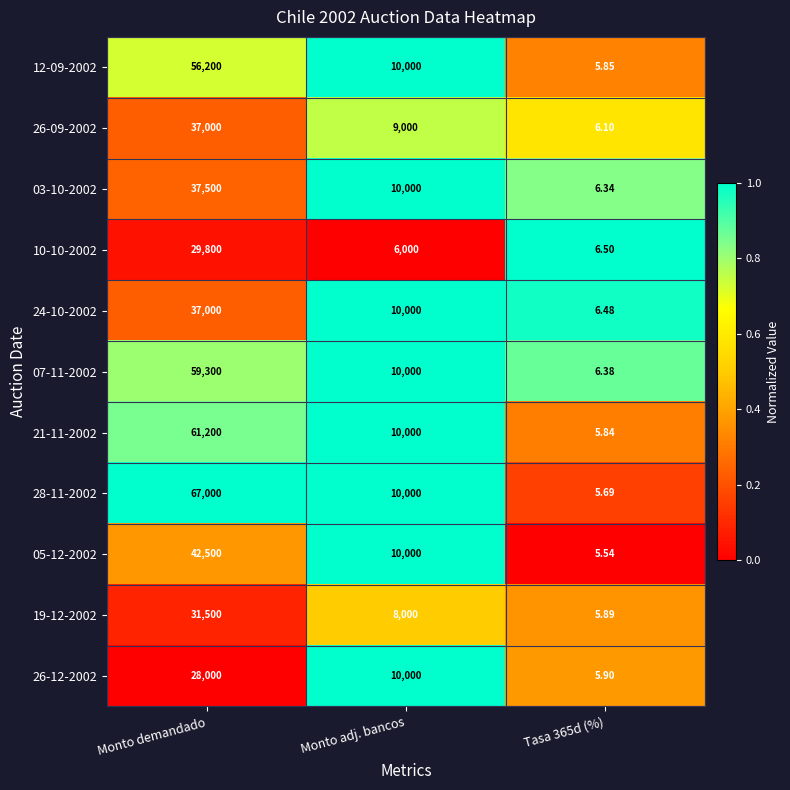

Count the number of data series in this chart.

11